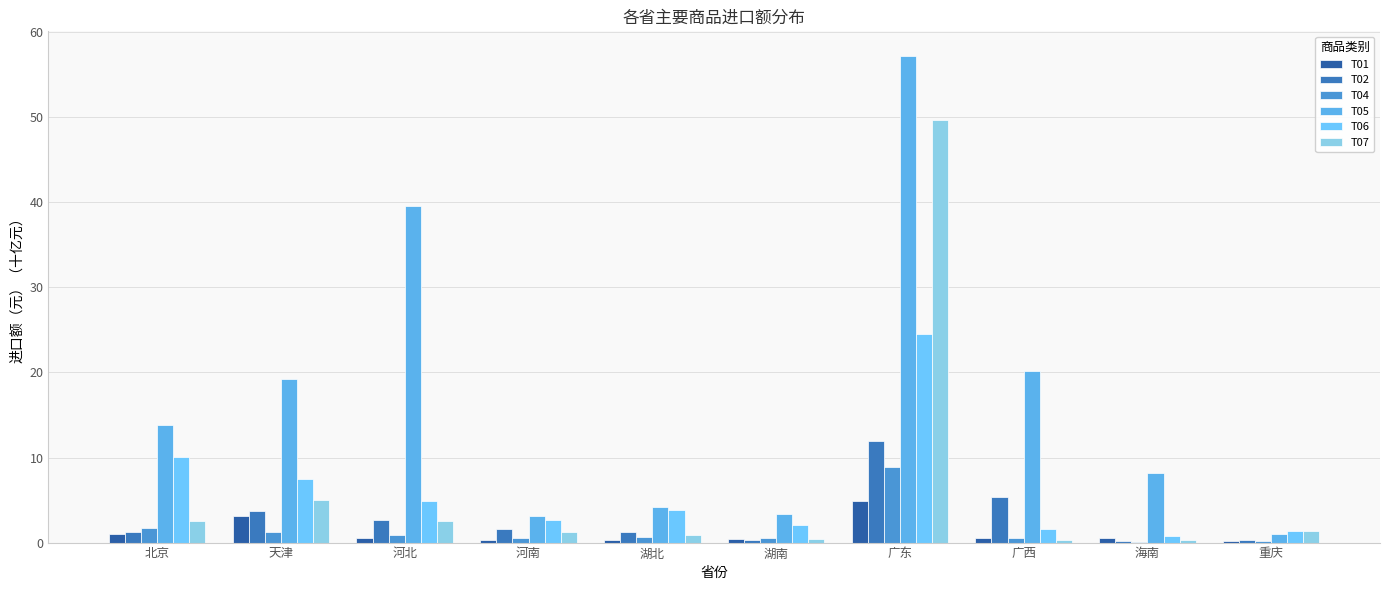

Is it true that T01 equals 0.7 at 湖南?

False